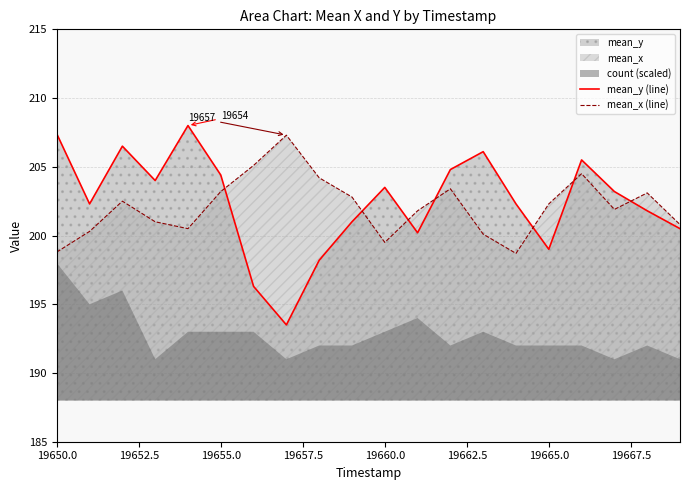

What is the maximum value for mean_y (line)?

208.0